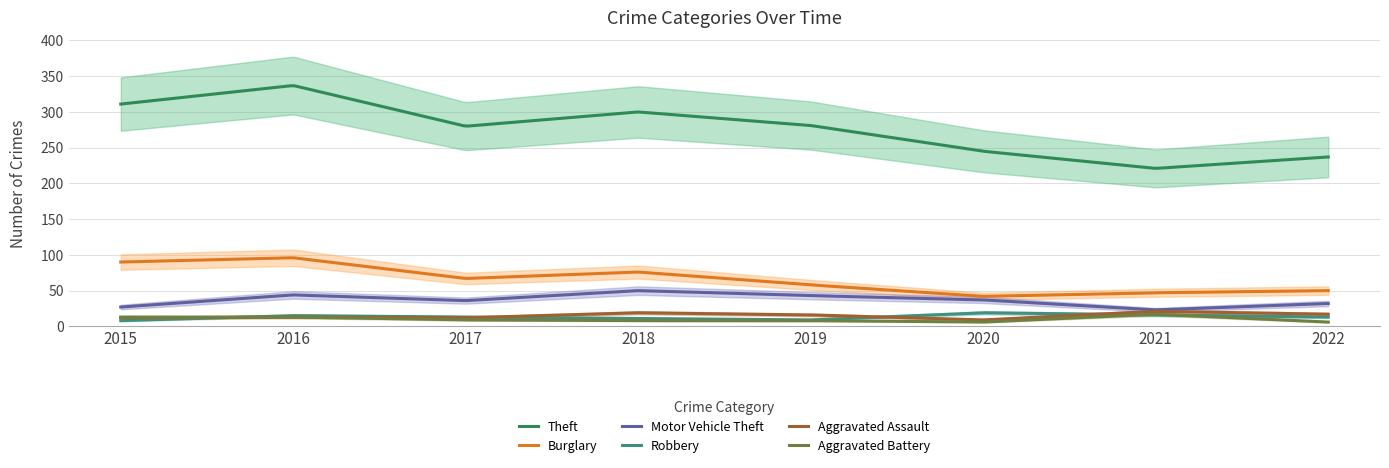

True or false: Theft and Motor Vehicle Theft cross at least once.

False